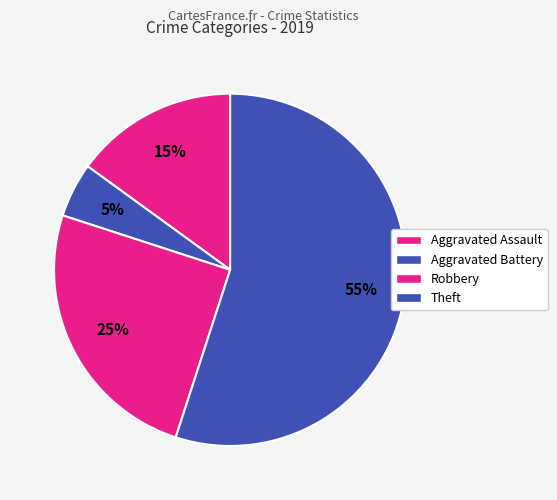

What is the total percentage of Aggravated Assault and Theft?

70.0%